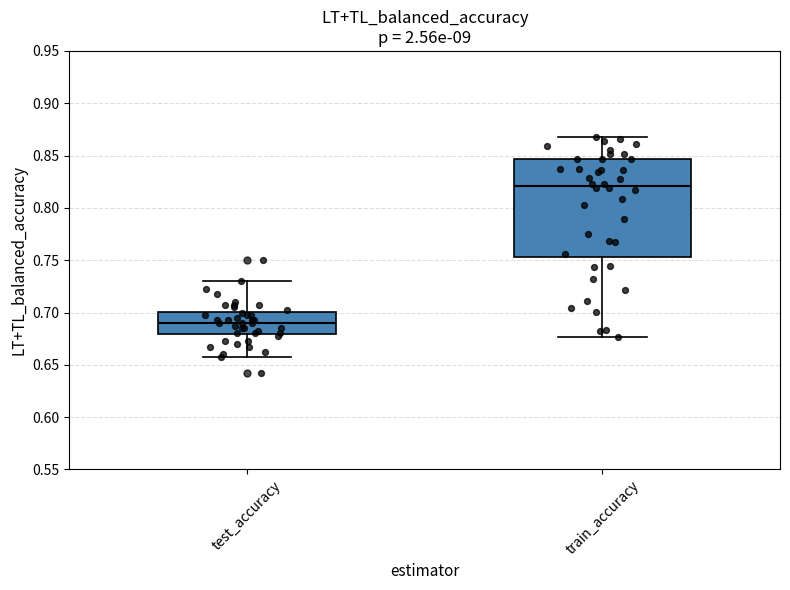

Reading left to right, transcribe this box plot: for each box, give where its median line is, the range the box spans, and where its two whiskers end, as read against the y-axis. The values are not printed on the chart, so give them approximately, as read against the axis.

test_accuracy: median 0.690, box 0.680 to 0.700, whiskers 0.655 to 0.730
train_accuracy: median 0.820, box 0.755 to 0.845, whiskers 0.675 to 0.870